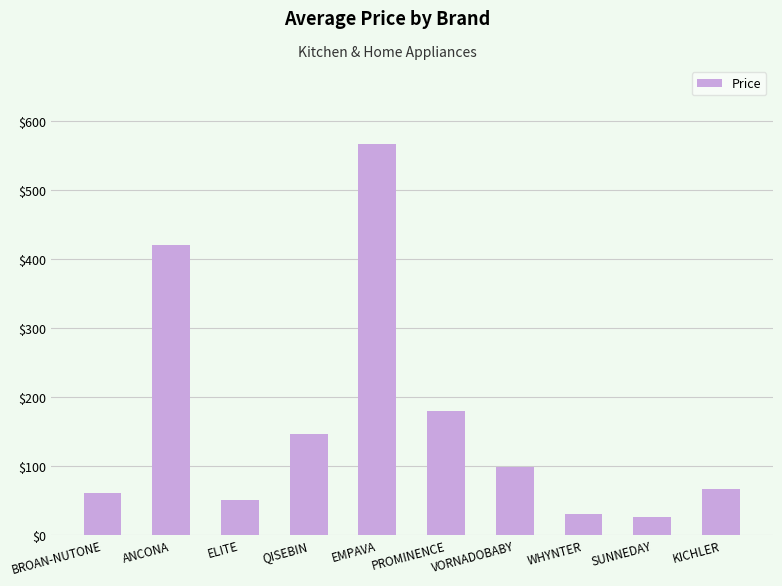

Between PROMINENCE and QISEBIN, which is larger?

PROMINENCE